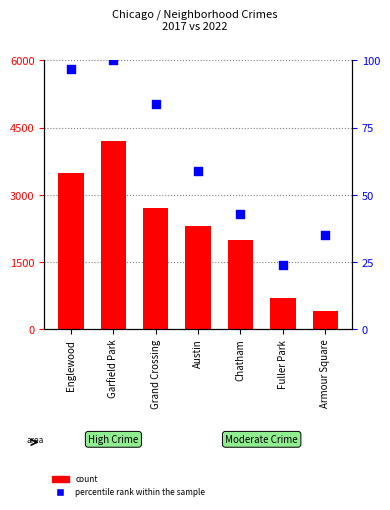

Which series has the largest Y range (max minus min)?

count